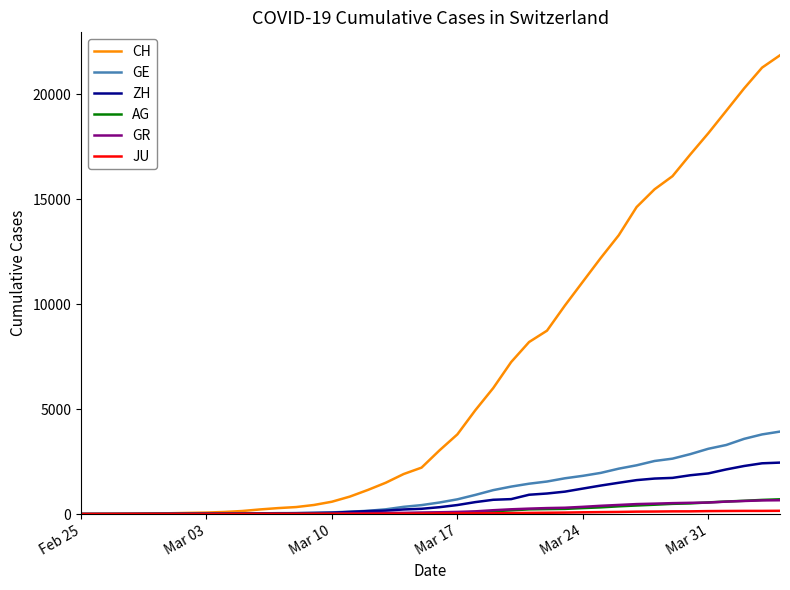

What is the highest value of the GE series?

3928